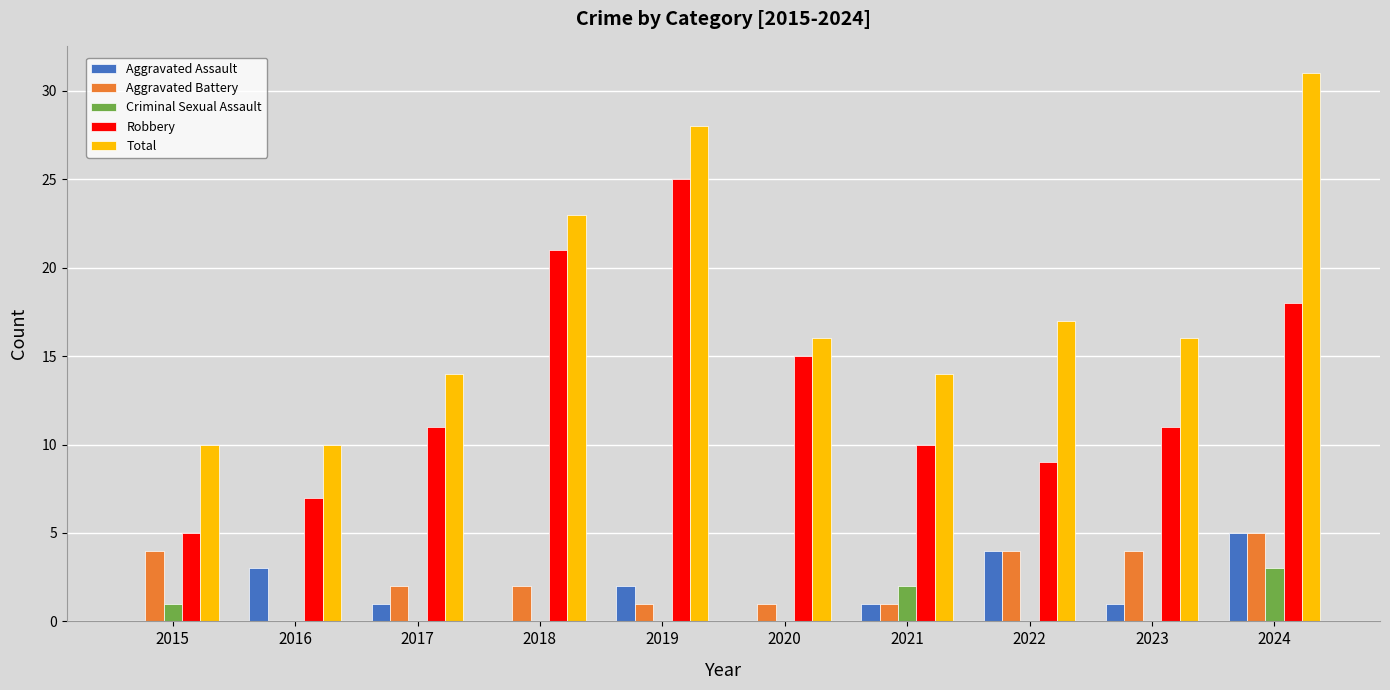

Is it true that Total equals 7 at 2017?

False